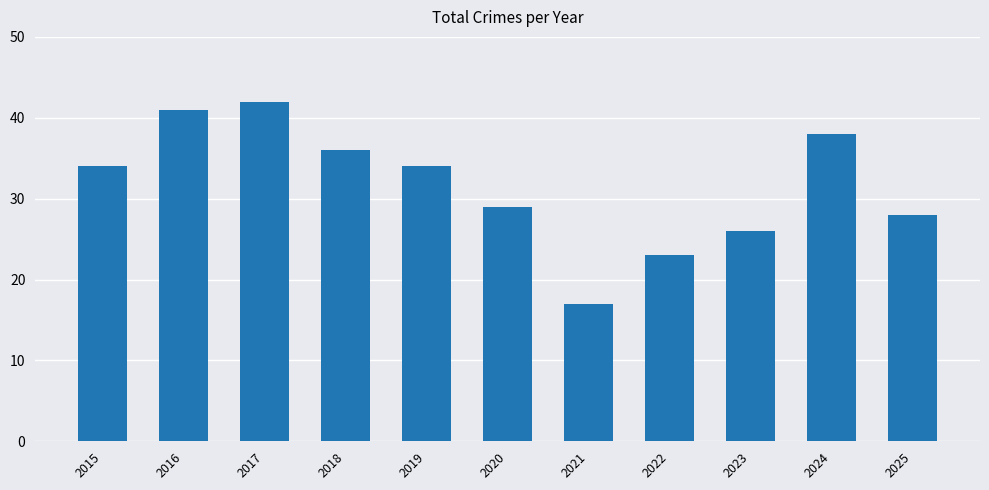

What is the minimum value shown in the chart?

17